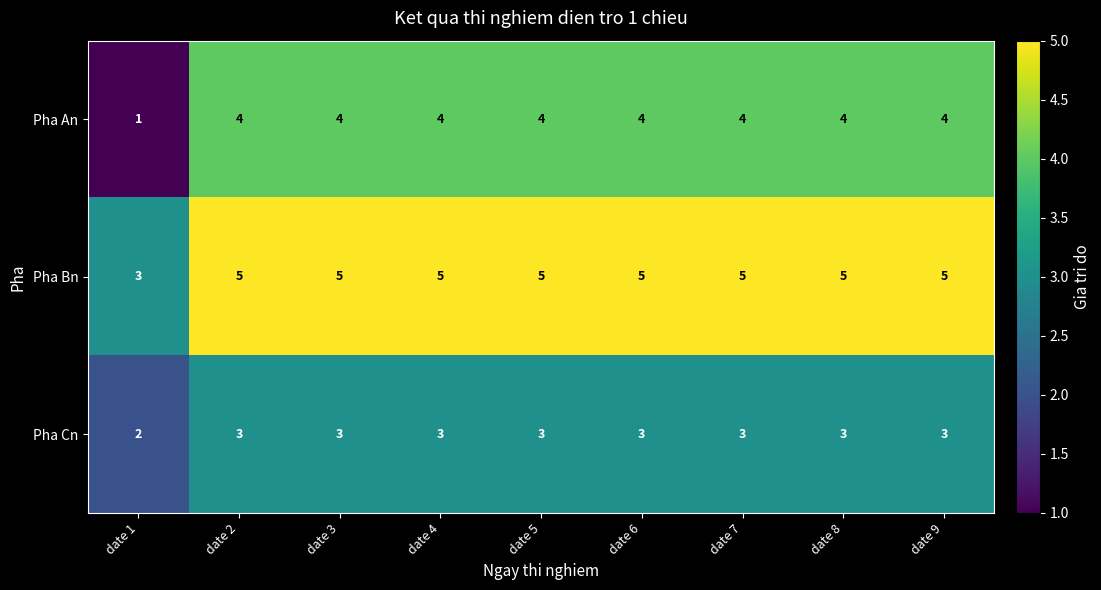

Reading right to left, what are all the values shown in this chart?

Pha An: date 9=4	date 8=4	date 7=4	date 6=4	date 5=4	date 4=4	date 3=4	date 2=4	date 1=1
Pha Bn: date 9=5	date 8=5	date 7=5	date 6=5	date 5=5	date 4=5	date 3=5	date 2=5	date 1=3
Pha Cn: date 9=3	date 8=3	date 7=3	date 6=3	date 5=3	date 4=3	date 3=3	date 2=3	date 1=2